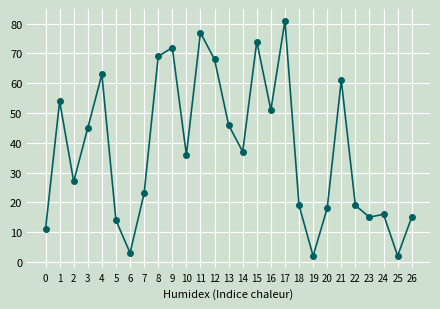

How many data points are less than 36?

13